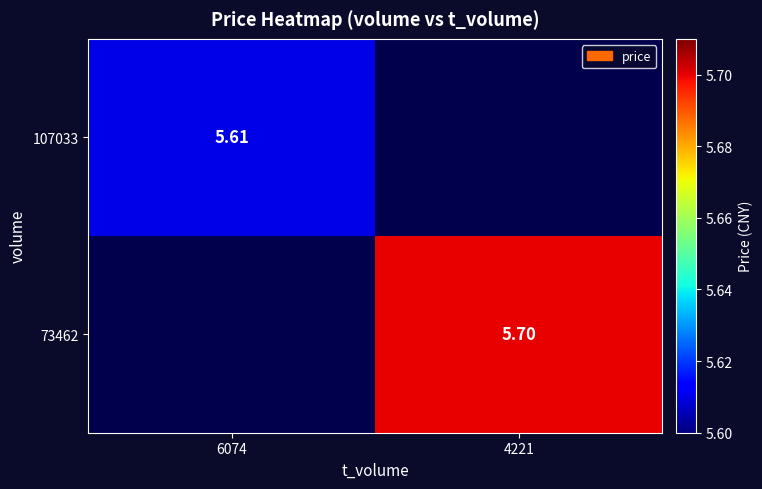

Rank the series by their average value, from lowest to highest.

107033, 73462